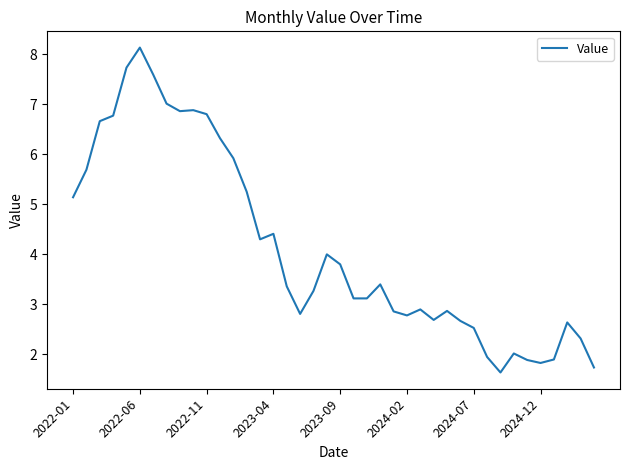

What is the minimum value shown in the chart?

1.6